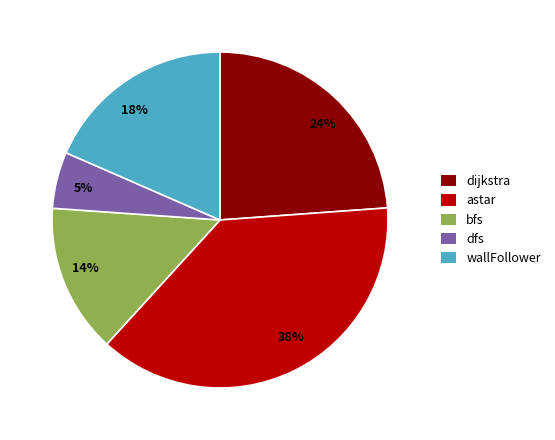

Between astar and dfs, which is larger?

astar